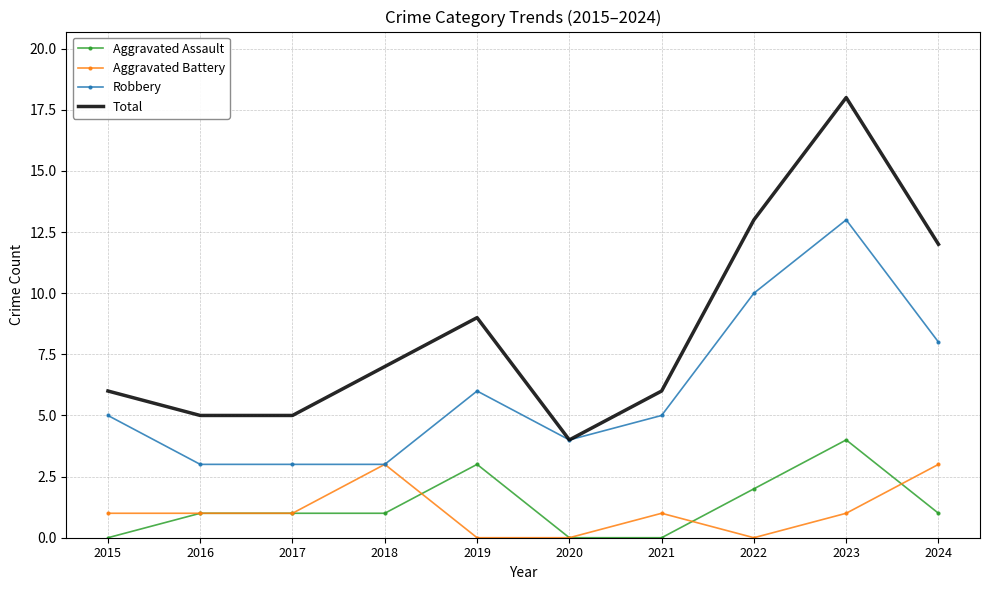

True or false: Aggravated Assault and Robbery cross at least once.

False